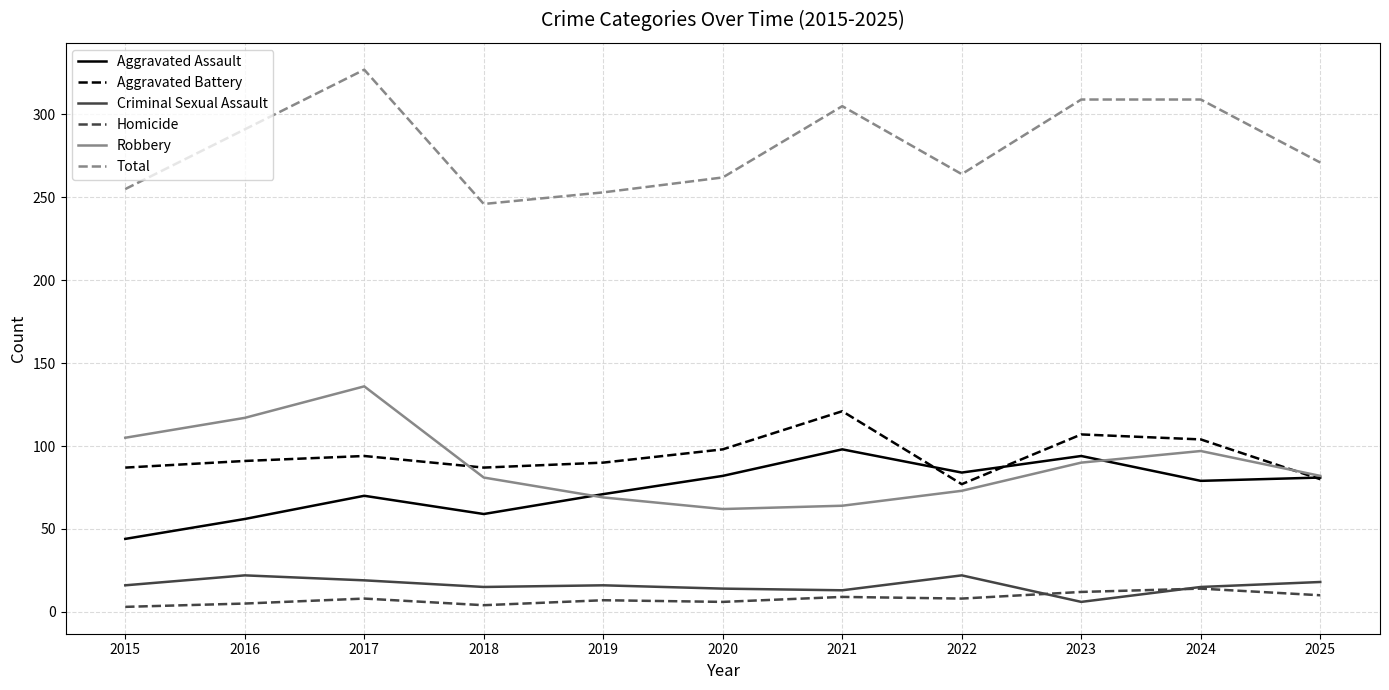

True or false: Aggravated Assault and Total intersect in this chart.

False